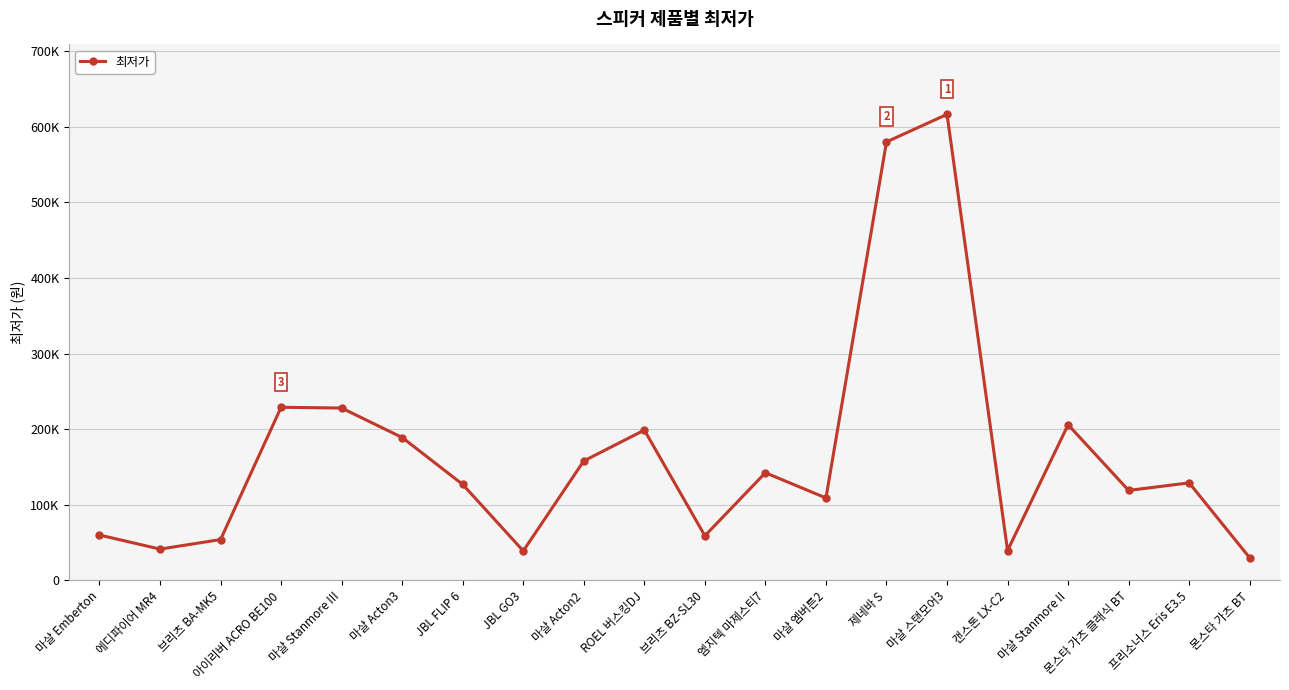

Which has a higher value, 몬스타 가츠 BT or 엠지텍 마제스티7?

엠지텍 마제스티7